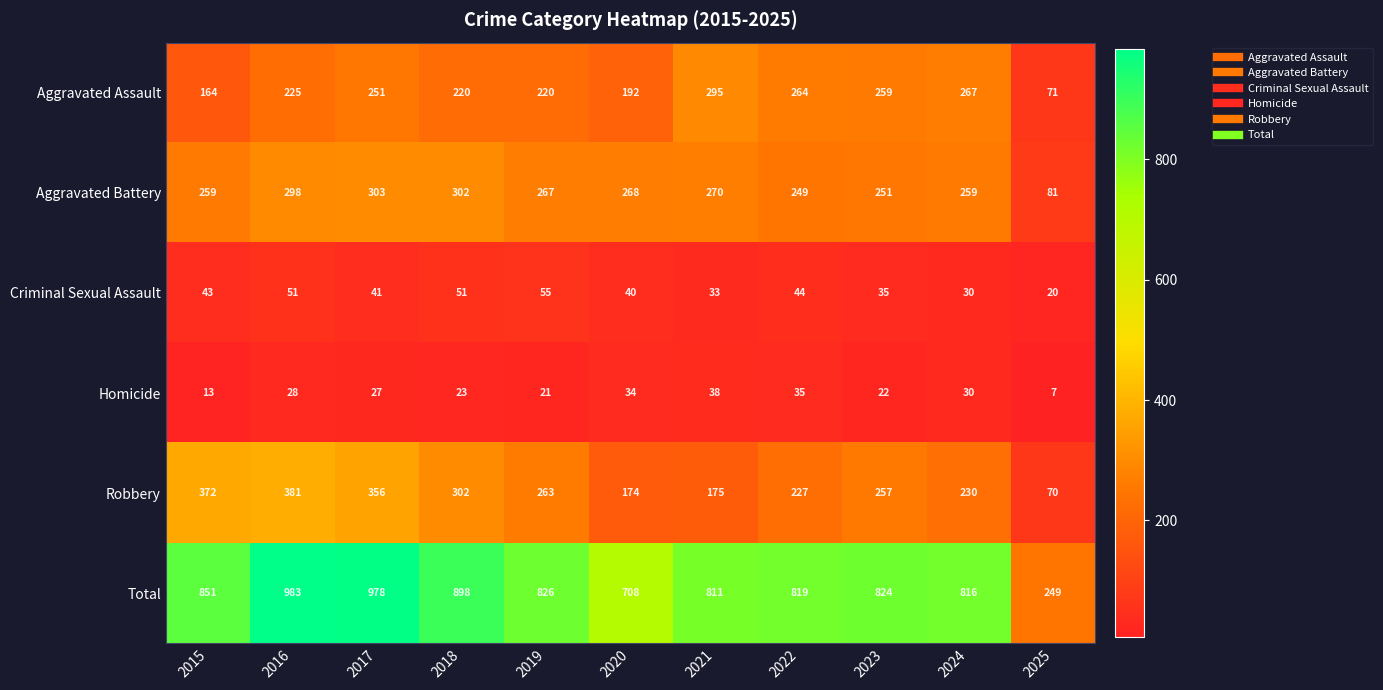

How many data points does each series have?

11